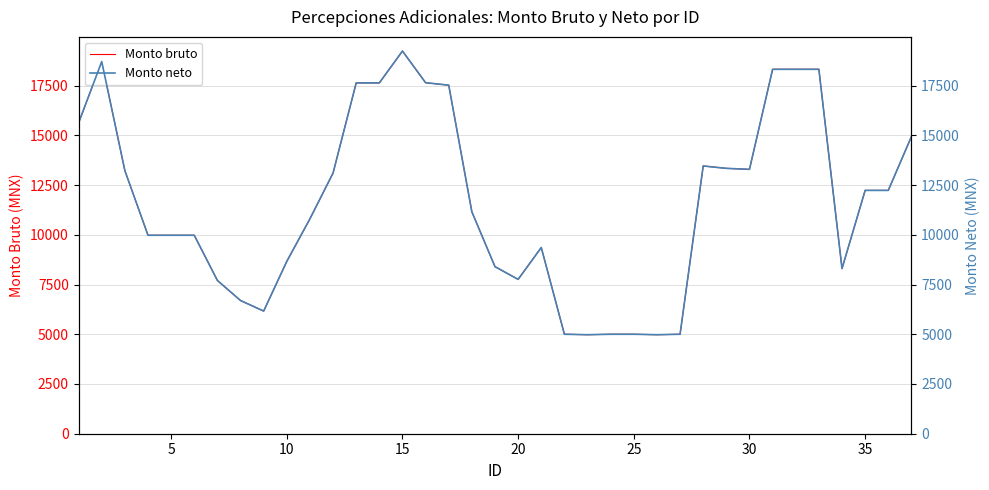

True or false: Monto neto and Monto bruto cross at least once.

False